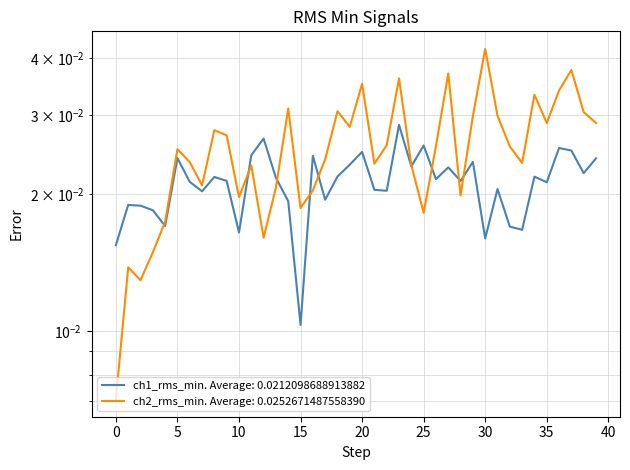

Rank the series at 36 from highest to lowest value.

ch2_rms_min, ch1_rms_min